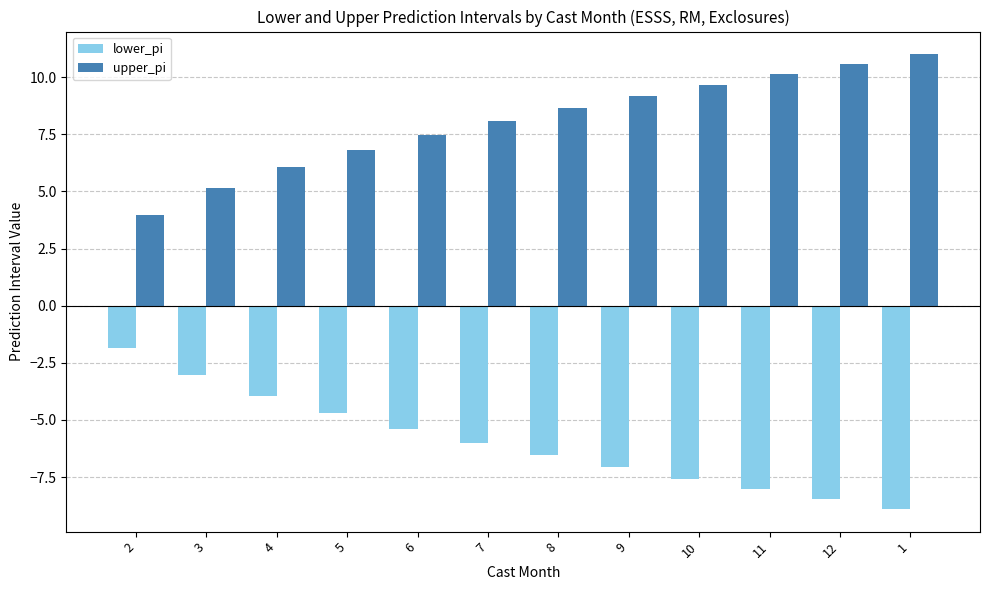

What is the difference between the highest and lowest values at 8?

15.2